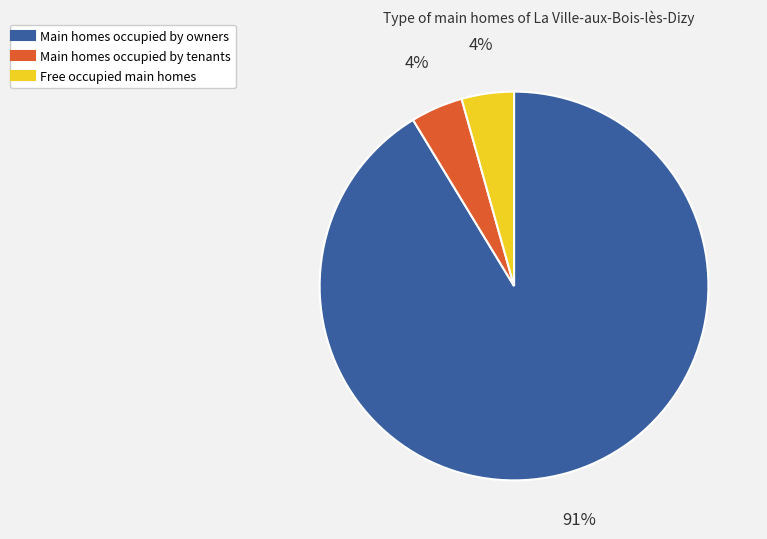

To the nearest percent, what is the average slice percentage?

33%